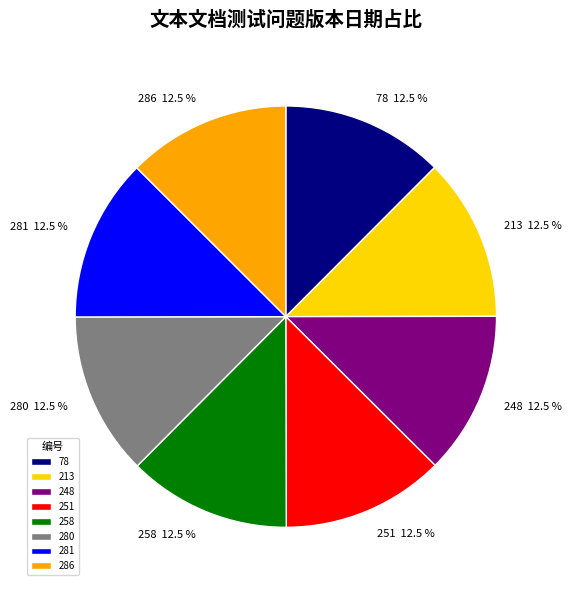

Combined, what portion of the pie is 248 and 78?

25.0%